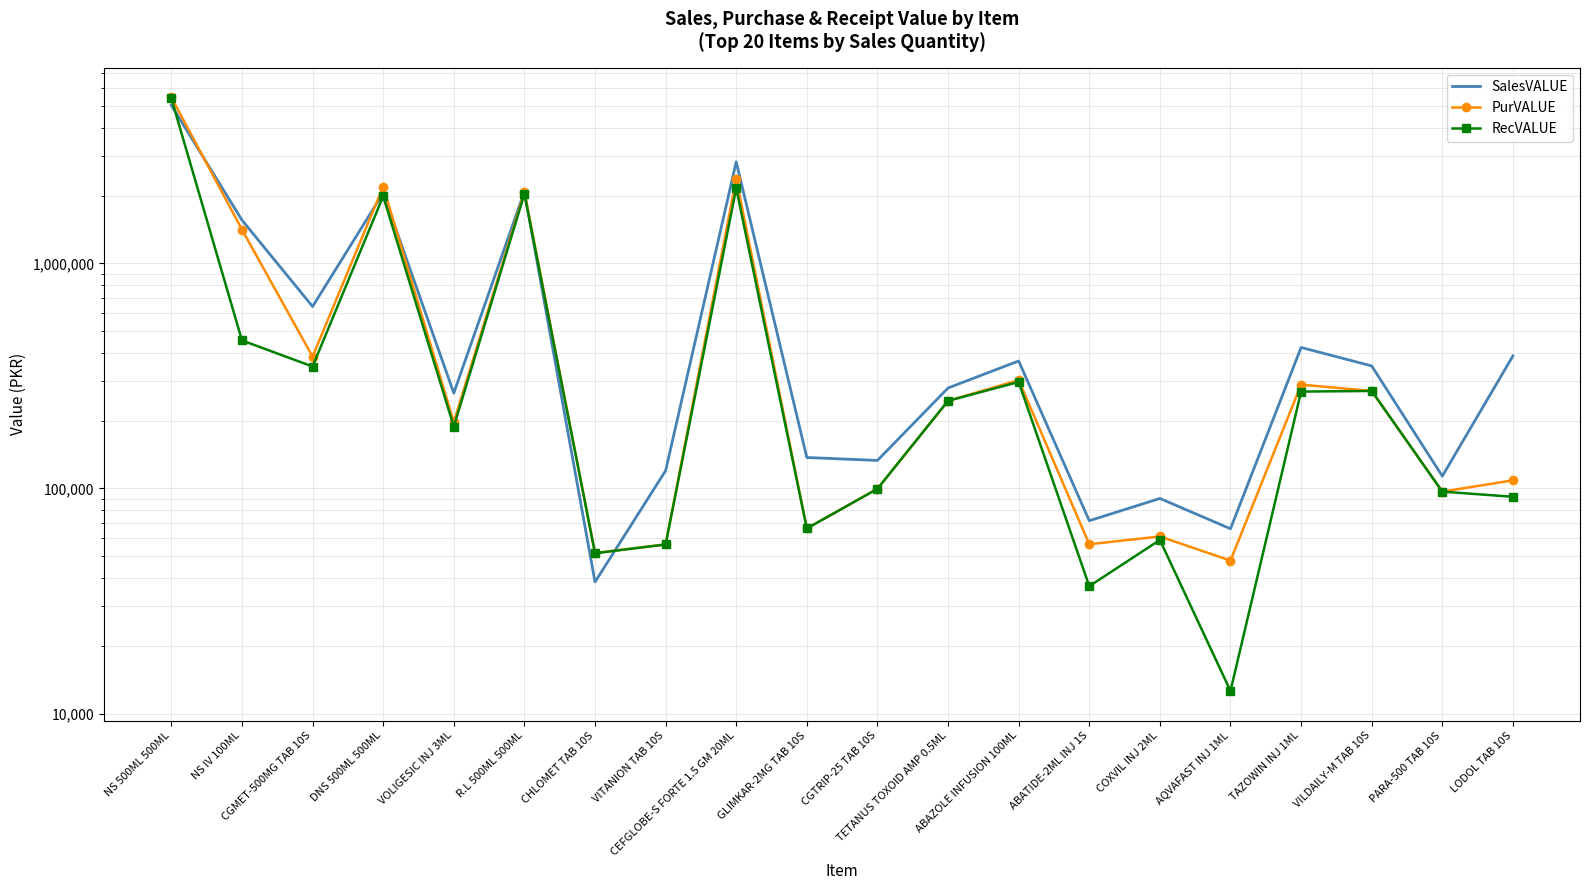

What is the difference between the second highest and second lowest values in the RecVALUE series?

2121408.0